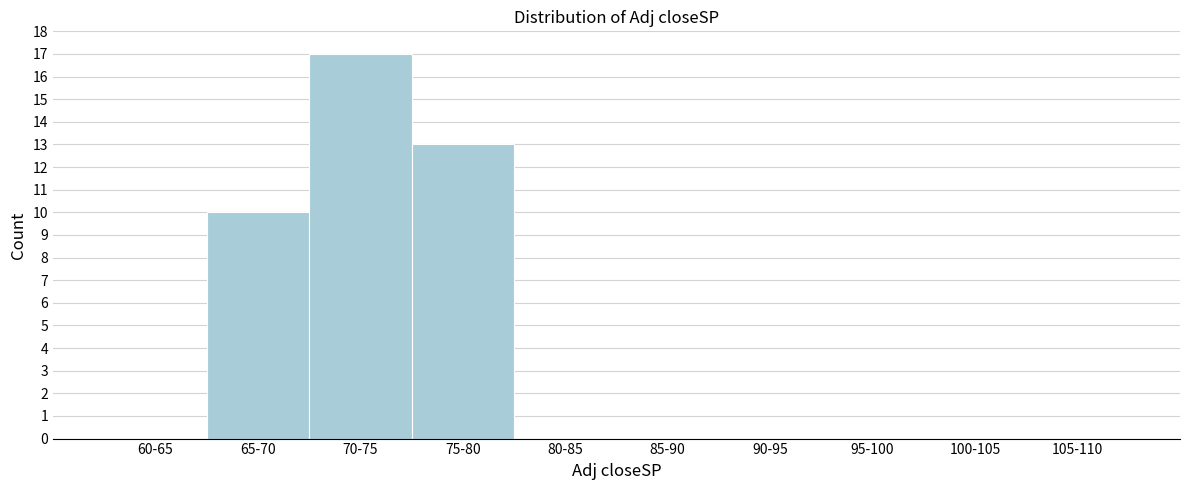

Reading left to right, transcribe all the data shown in this chart.

60-65=0	65-70=10	70-75=17	75-80=13	80-85=0	85-90=0	90-95=0	95-100=0	100-105=0	105-110=0